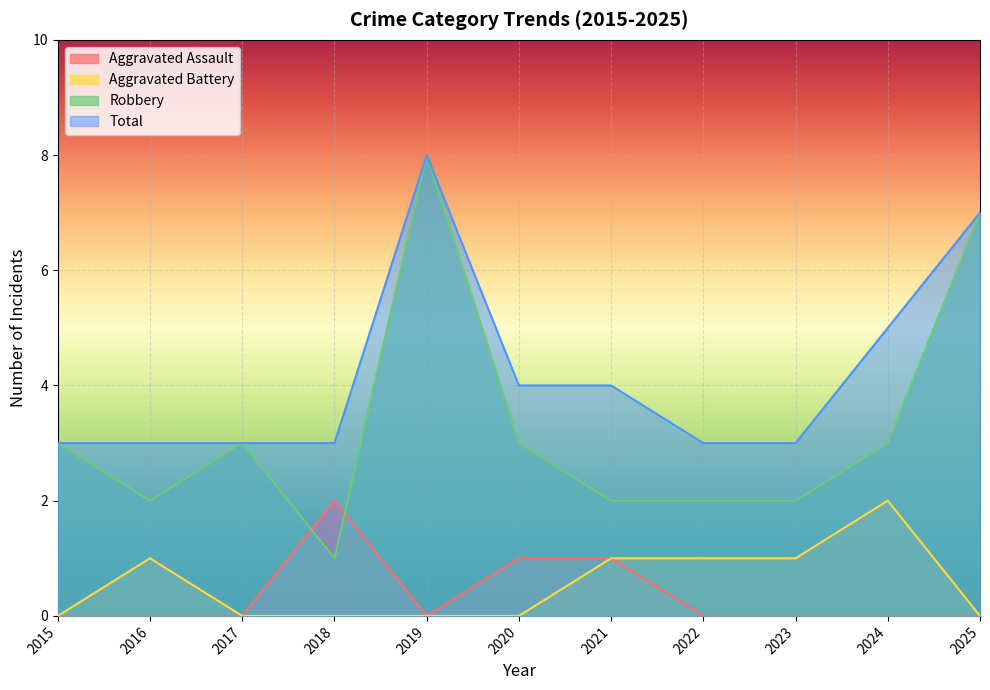

True or false: Robbery has more than 1 interior local peaks.

True